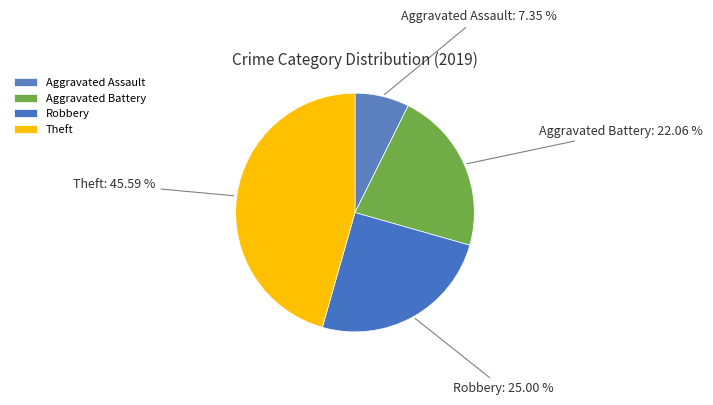

Is the sum of Aggravated Battery and Robbery greater than half?

No